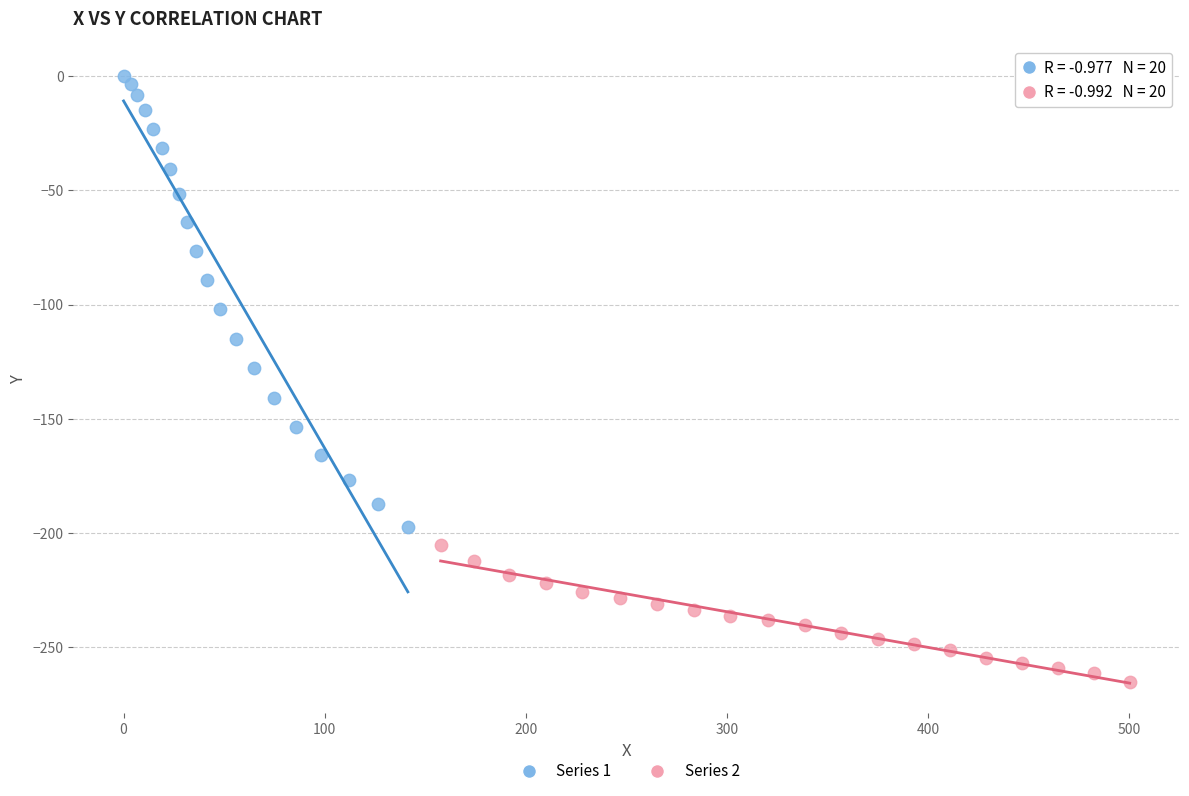

Which series has the widest spread of Y values?

Series 1